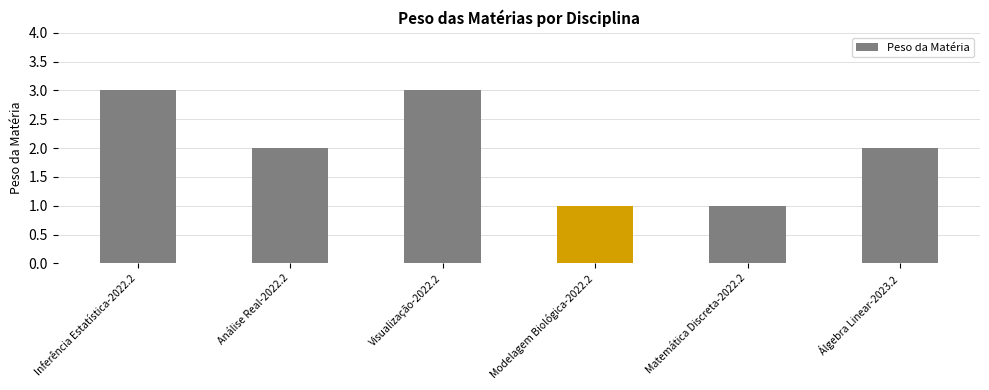

What is the change in value from Matemática Discreta-2022.2 to Álgebra Linear-2023.2?

+1